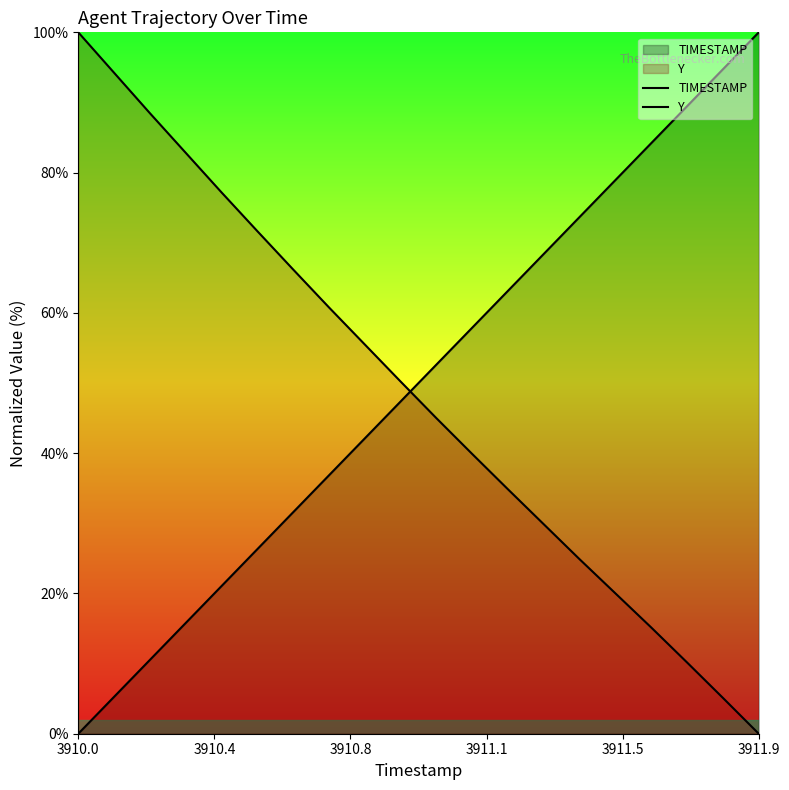

Which series has the largest range (max minus min)?

TIMESTAMP